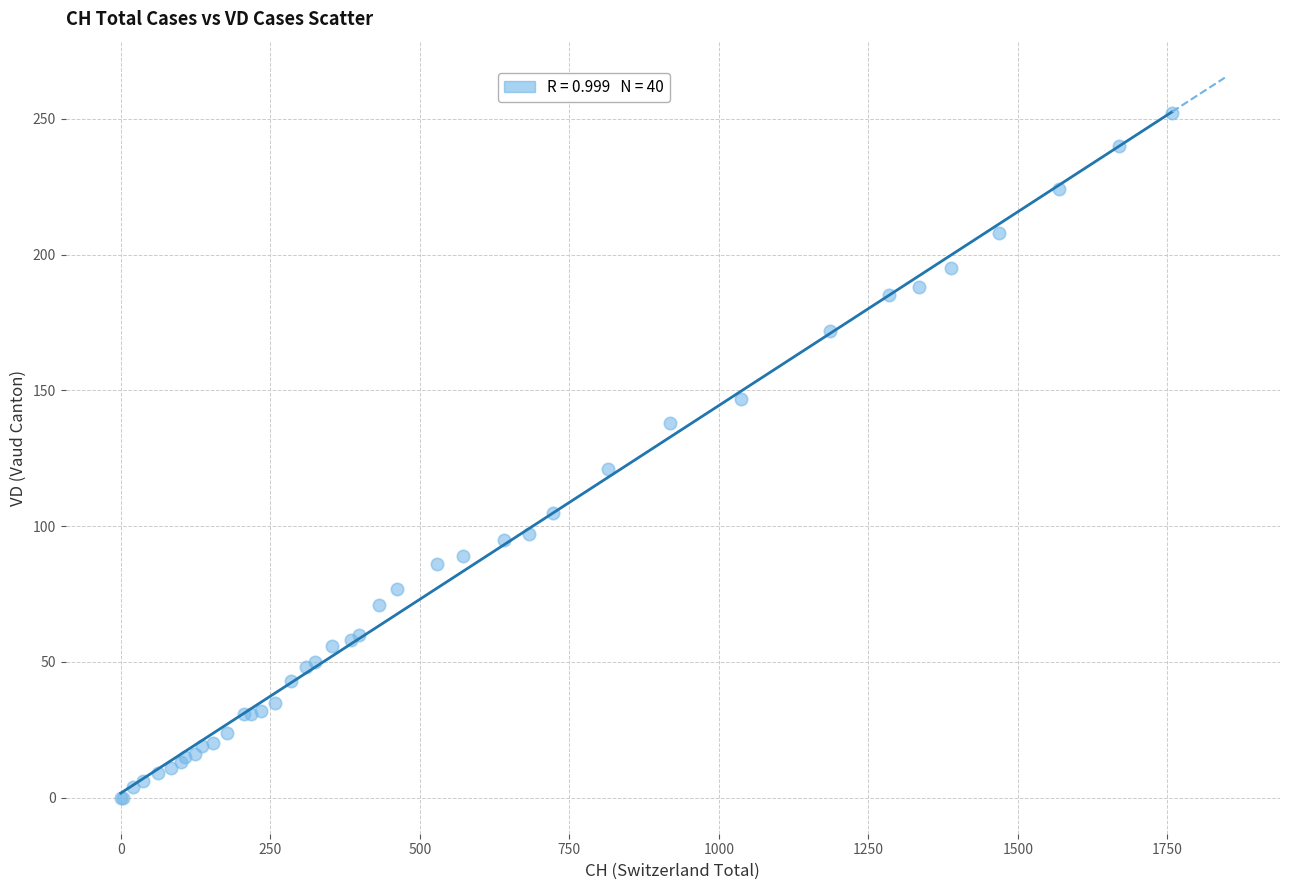

What Y value in the scatter plot is closest to 126?

121